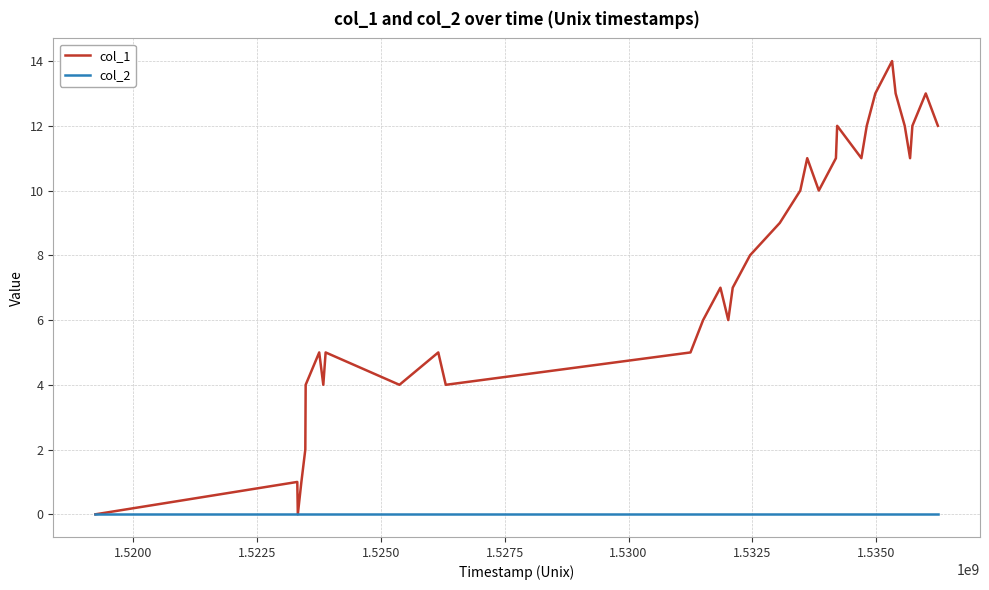

Which series has the widest spread of values?

col_1